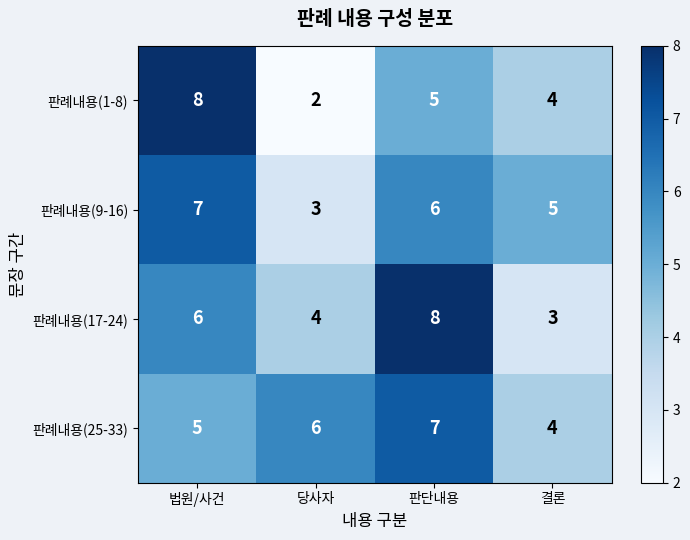

The value of 판례내용(1-8) at 결론 is 4. True or false?

True